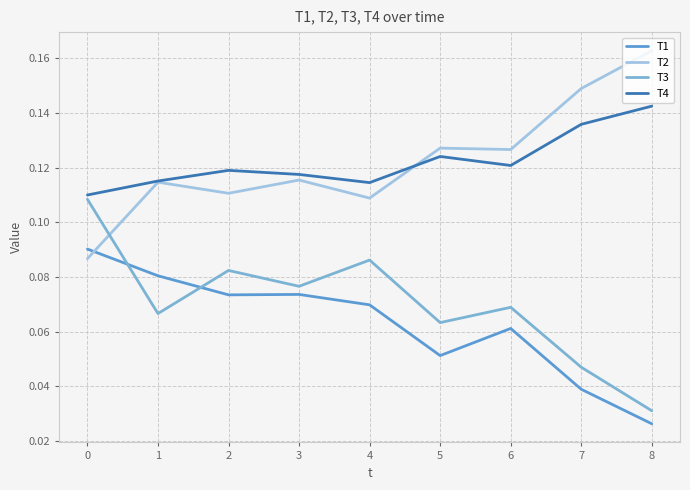

True or false: T1 and T4 intersect in this chart.

False